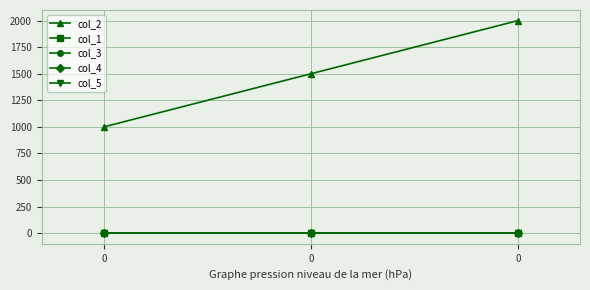

Reading left to right, extract all data points from this chart.

col_2: 1000	1500	2000
col_1: 0	0	0
col_3: 0	0	0
col_4: 0	0	0
col_5: 0	0	0